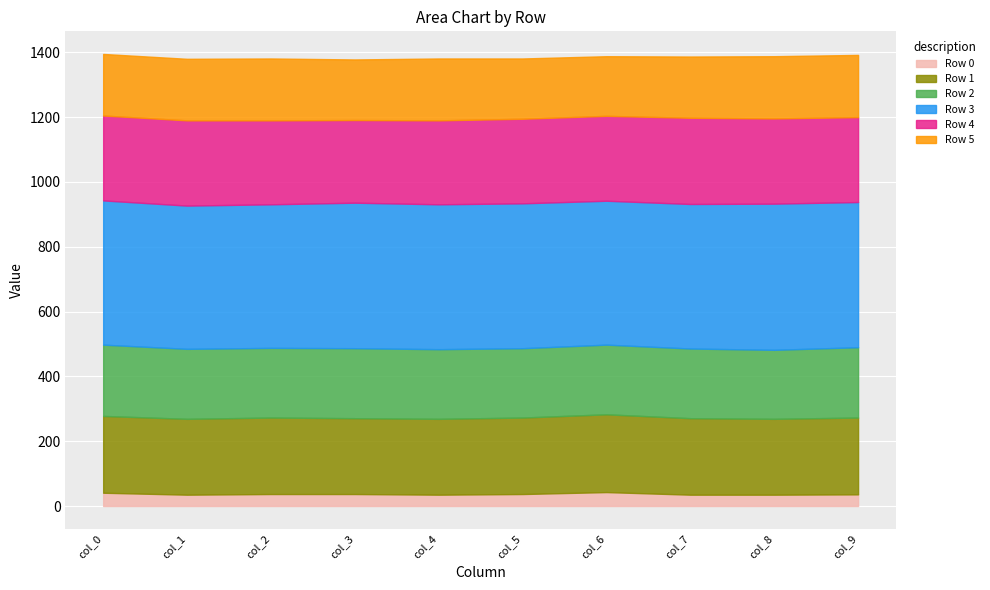

The Row 2 series shows 216 at col_1. True or false?

True